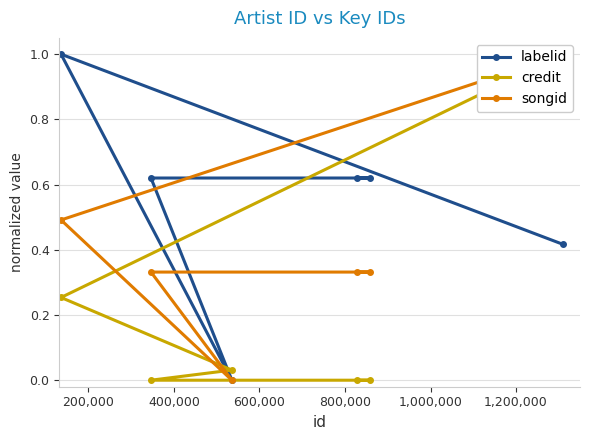

Which series ends up on top after the final intersection of credit and labelid?

credit